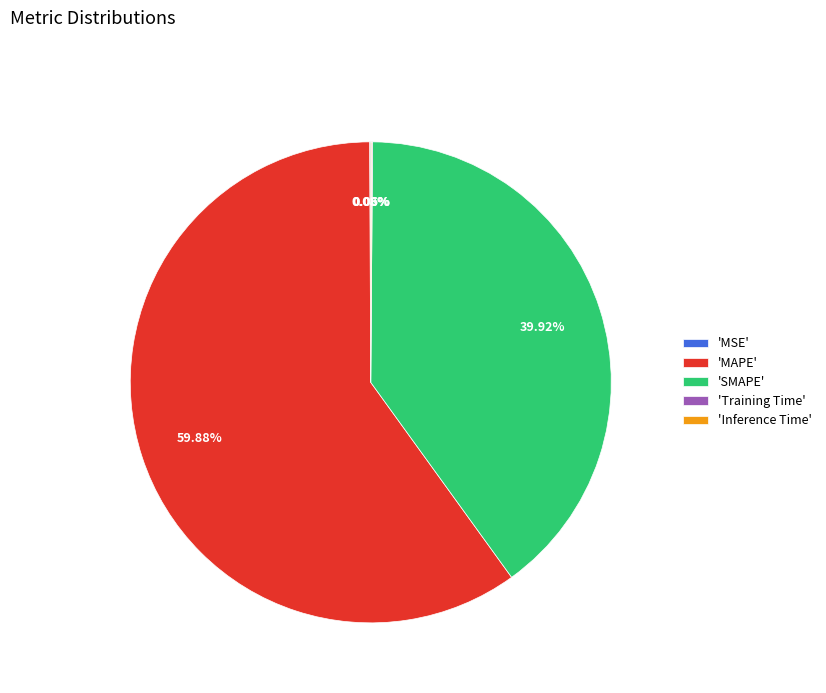

Which category has the biggest portion of the pie?

'MAPE'